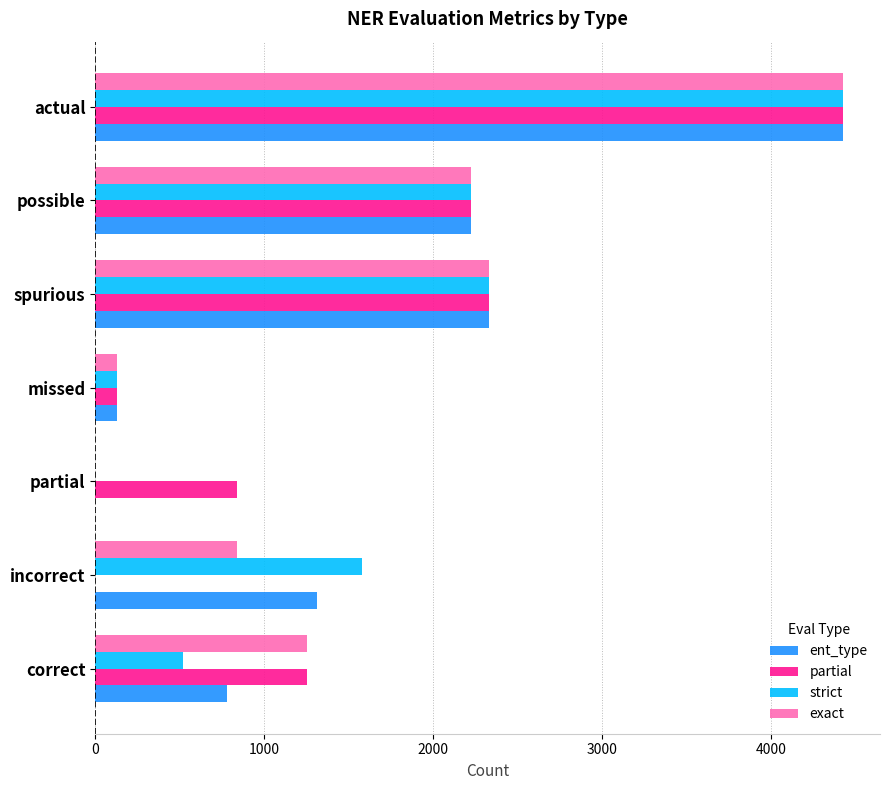

What is the total value across all series at actual?

17700